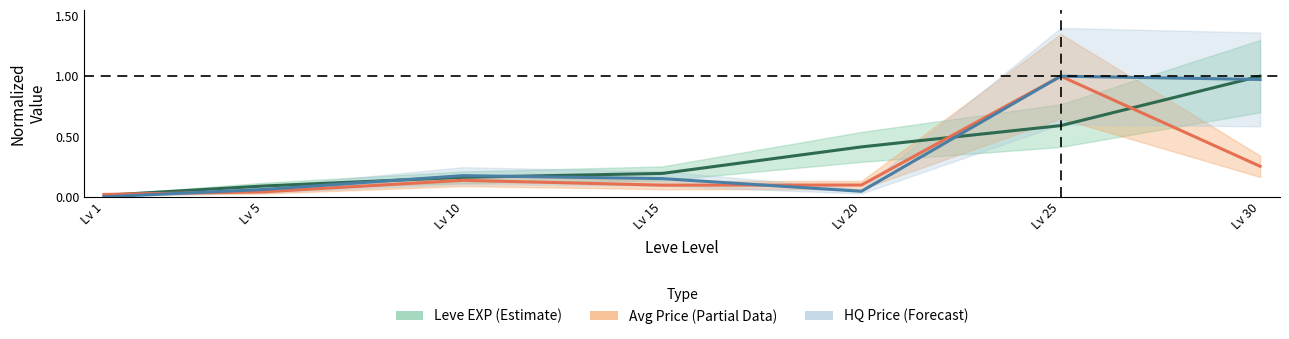

At which category does HQ Price (Forecast) reach its first local valley?

Lv 20